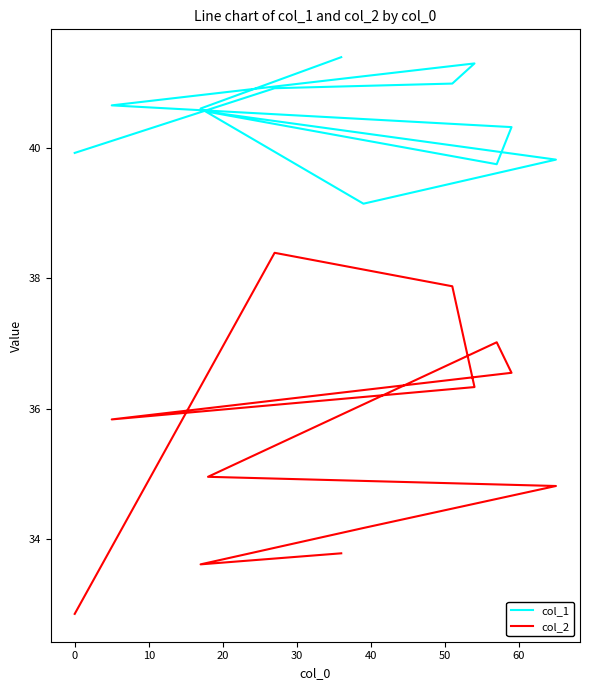

True or false: col_2 and col_1 cross at least once.

False